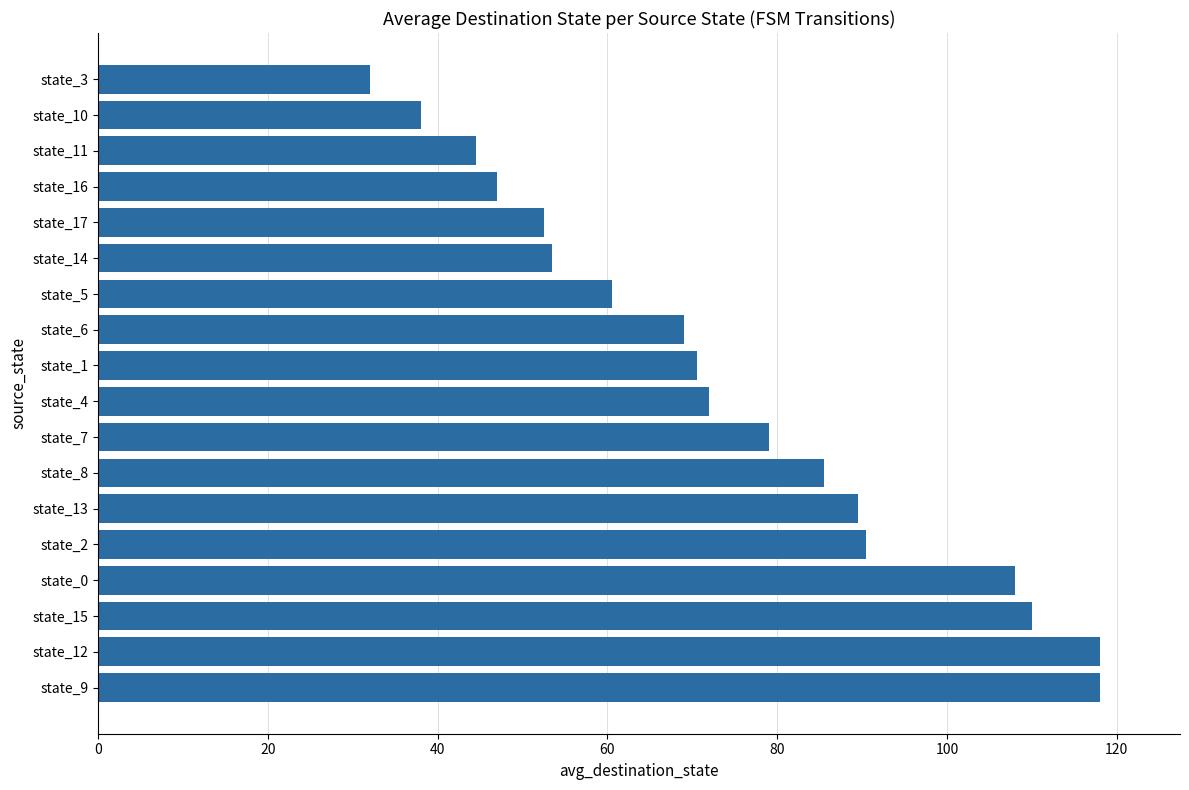

Reading bottom to top, transcribe all the data shown in this chart.

state_9=118.0	state_12=118.0	state_15=110.0	state_0=108.0	state_2=90.5	state_13=89.5	state_8=85.5	state_7=79.0	state_4=72.0	state_1=70.5	state_6=69.0	state_5=60.5	state_14=53.5	state_17=52.5	state_16=47.0	state_11=44.5	state_10=38.0	state_3=32.0